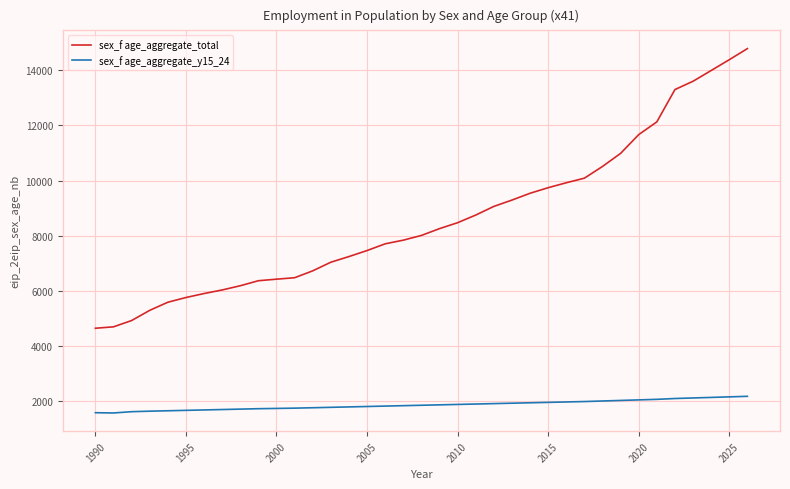

List the series in order of their peak value, highest first.

sex_f age_aggregate_total, sex_f age_aggregate_y15_24